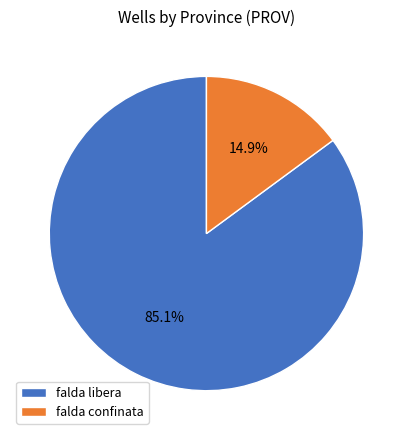

Rank the categories by value from lowest to highest.

falda confinata, falda libera